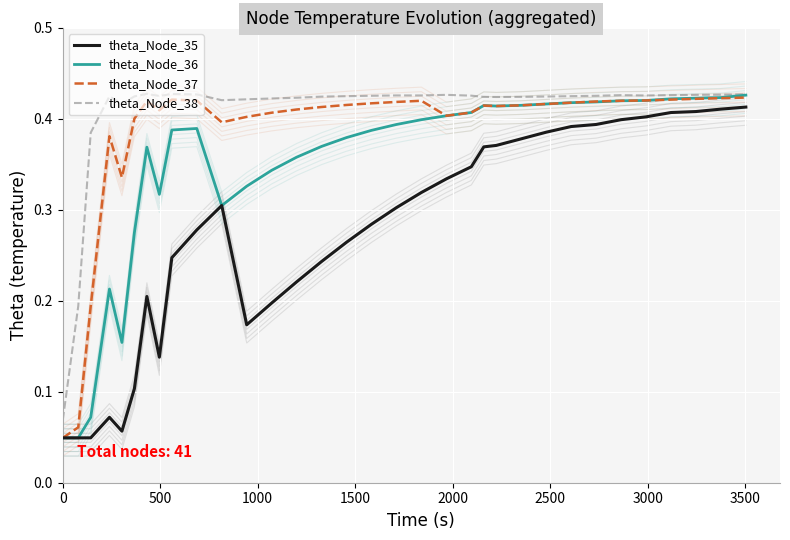

How many theta_Node_36 values are between 0 and 1?

33